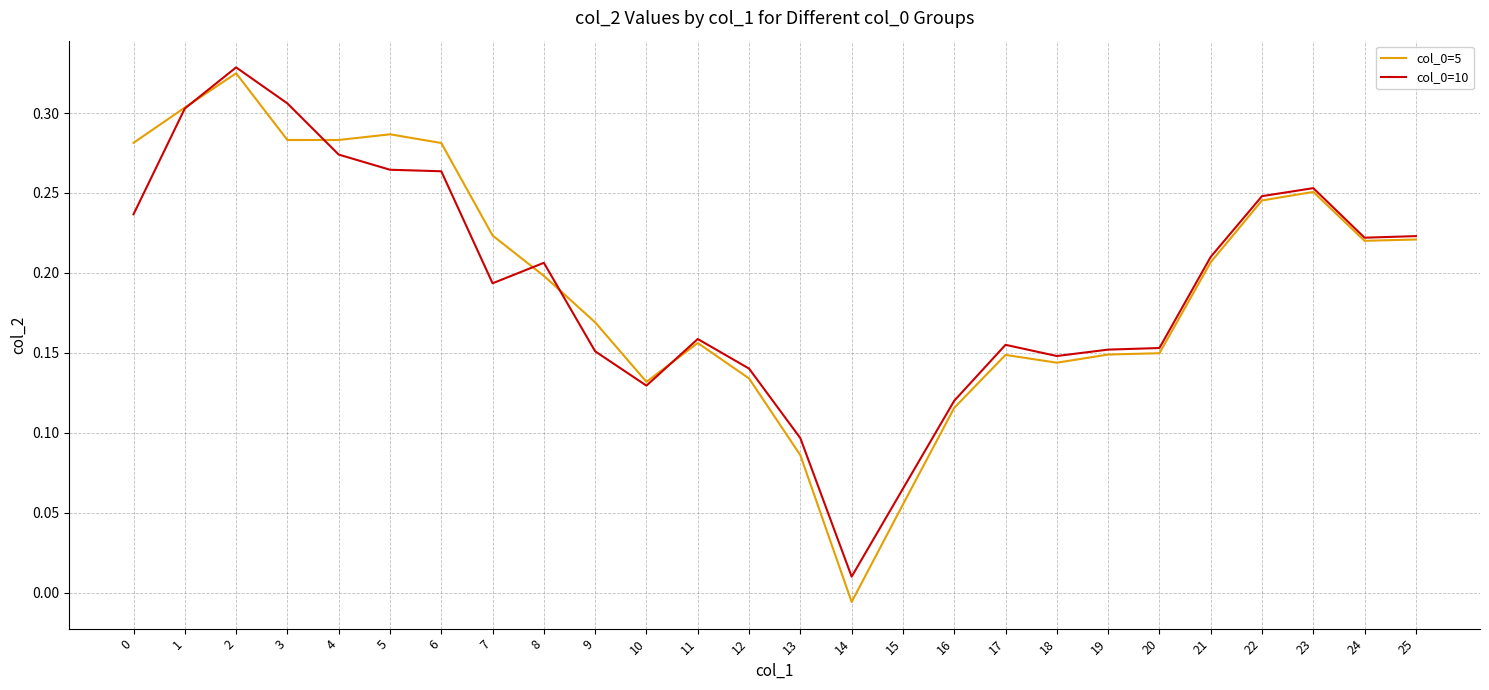

True or false: col_0=5 has a value of 0.0 at 10.

False